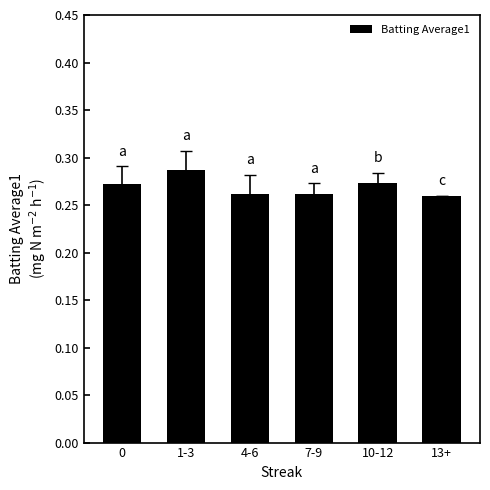

Between 1-3 and 7-9, which is larger?

1-3